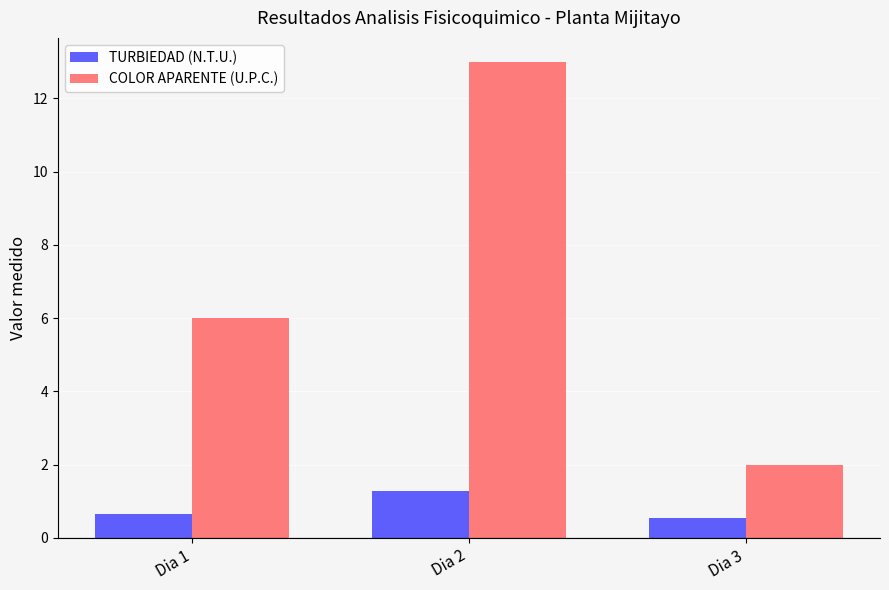

Rank the series at Dia 3 from lowest to highest value.

TURBIEDAD (N.T.U.), COLOR APARENTE (U.P.C.)